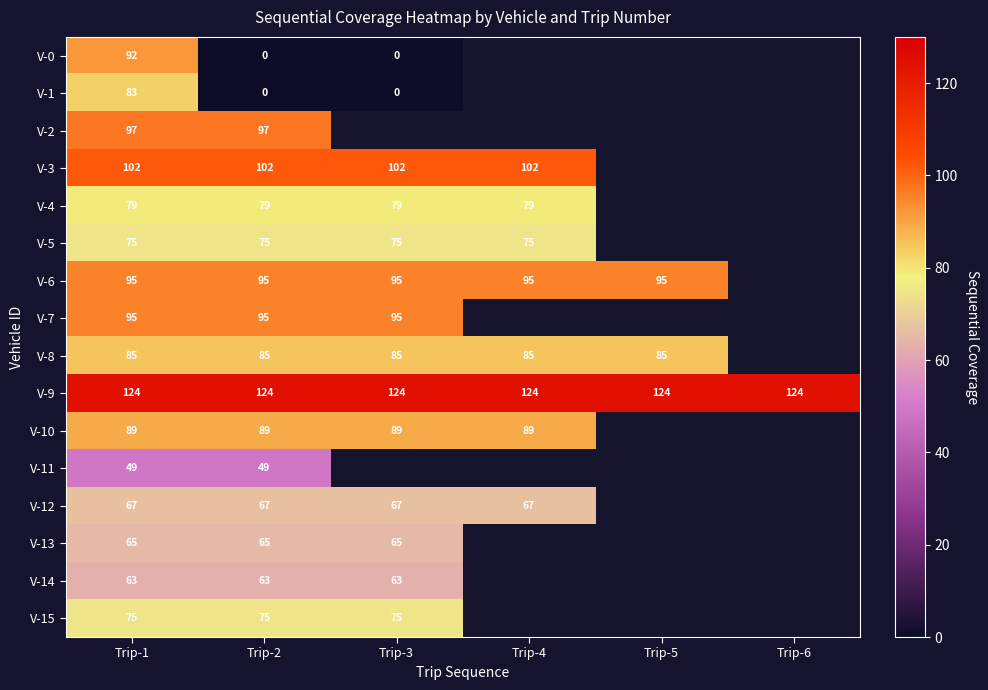

What is the difference between the highest and lowest values at Trip-1?

75